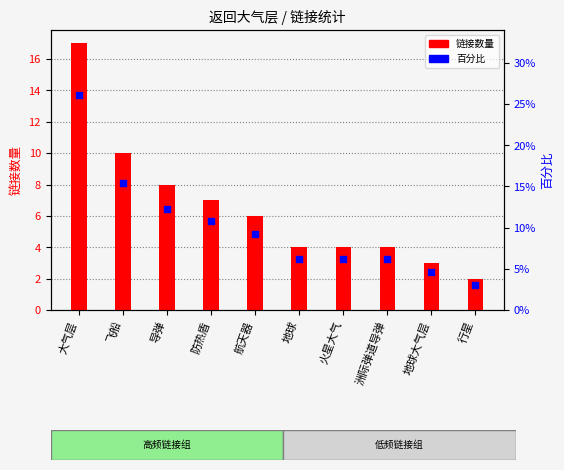

Is the value of 链接数量 at 行星 greater than the value of 百分比 at 洲际弹道导弹?

No